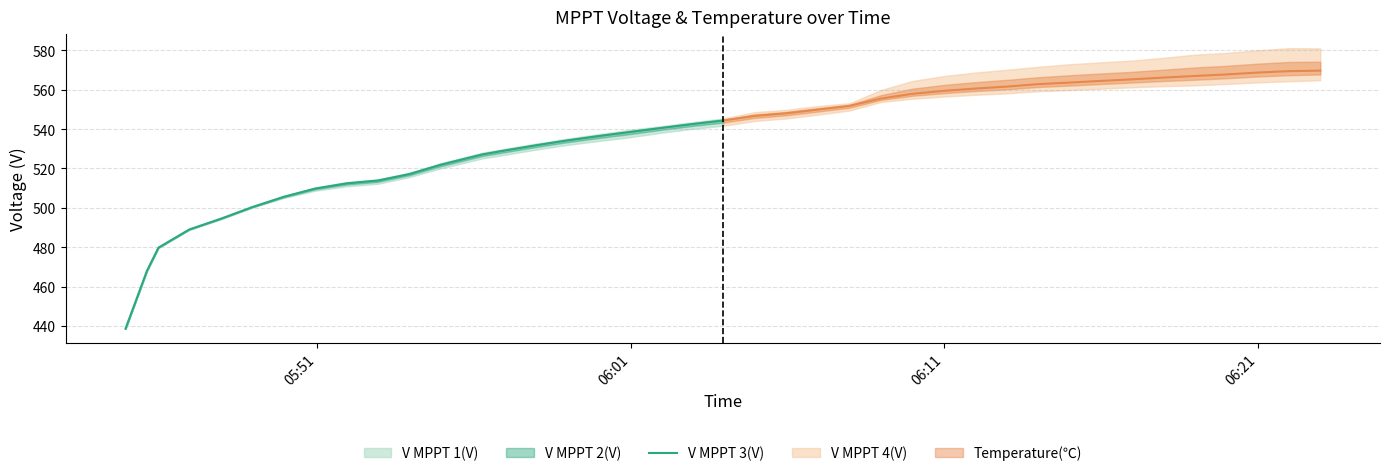

What is the lowest value of the V MPPT 3(V) series?

438.6